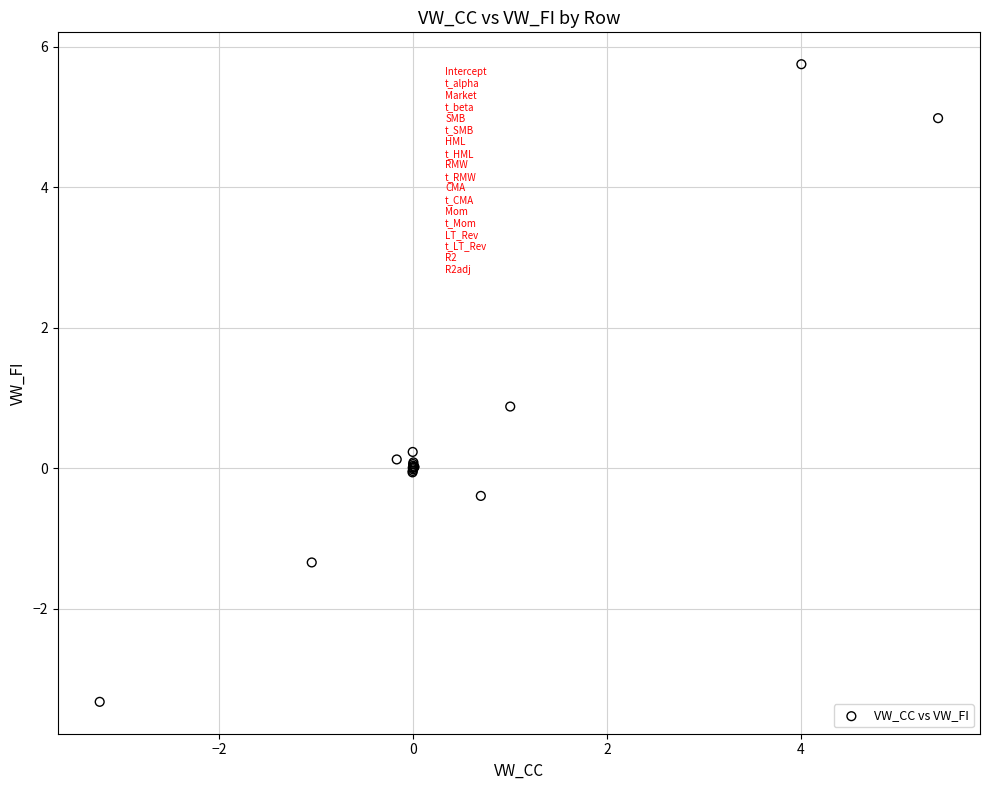

What Y value in the scatter plot is closest to 1?

0.9